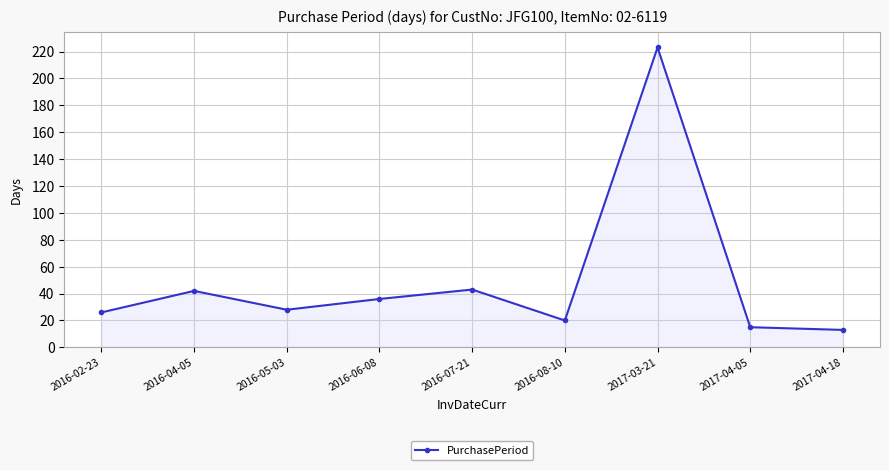

Reading left to right, what are all the values shown in this chart?

26	42	28	36	43	20	223	15	13